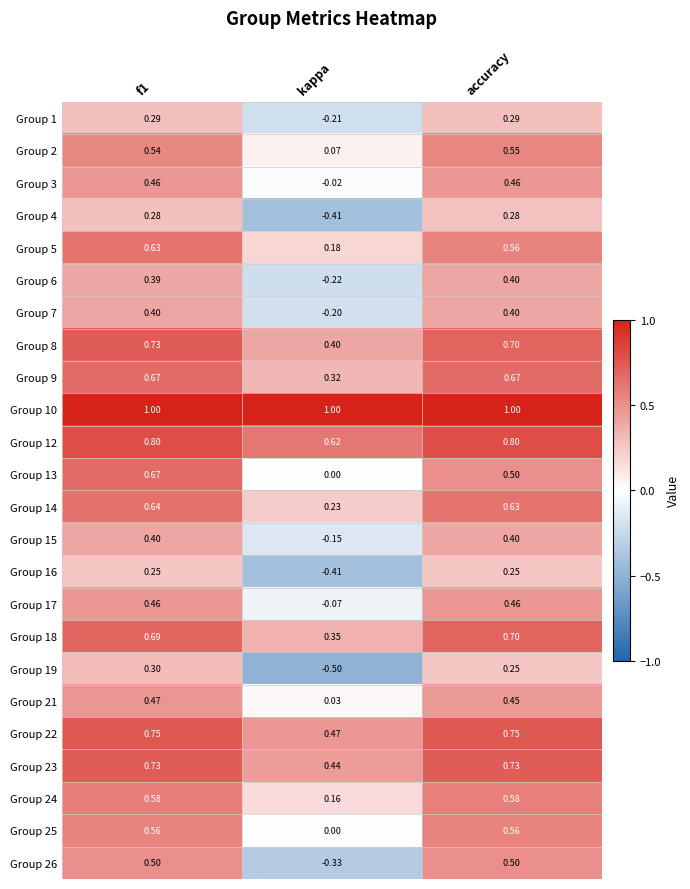

Where is Group 25 nearest to the value 0?

kappa